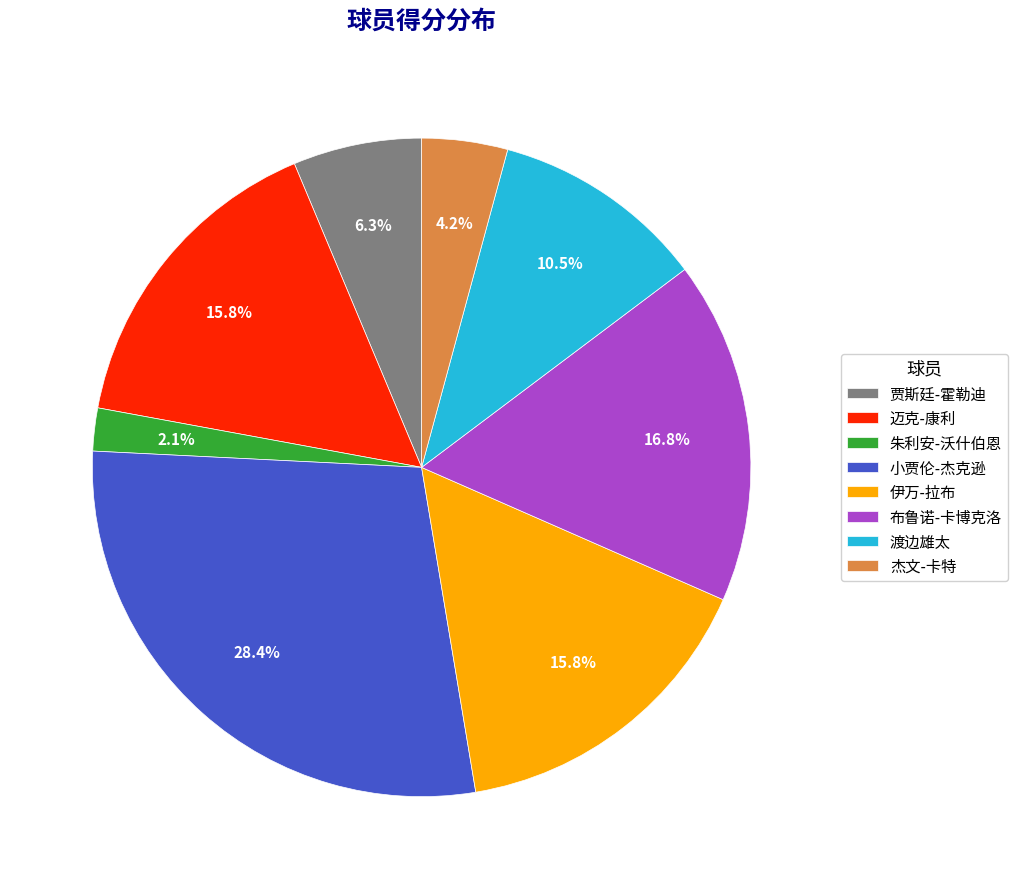

What portion of the pie excludes 渡边雄太?

89.5%